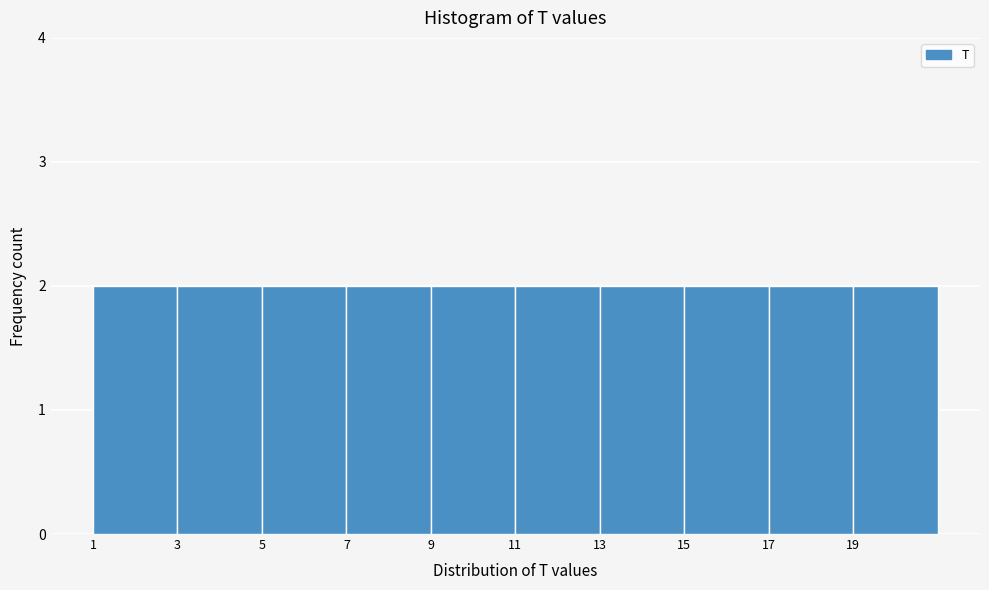

Reading left to right, transcribe this chart: for each bar, give the range it covers on the x-axis and its height. The values are not printed on the chart, so give them approximately, as read against the axis.

1 to 3: 2
3 to 5: 2
5 to 7: 2
7 to 9: 2
9 to 11: 2
11 to 13: 2
13 to 15: 2
15 to 17: 2
17 to 19: 2
19 to 21: 2